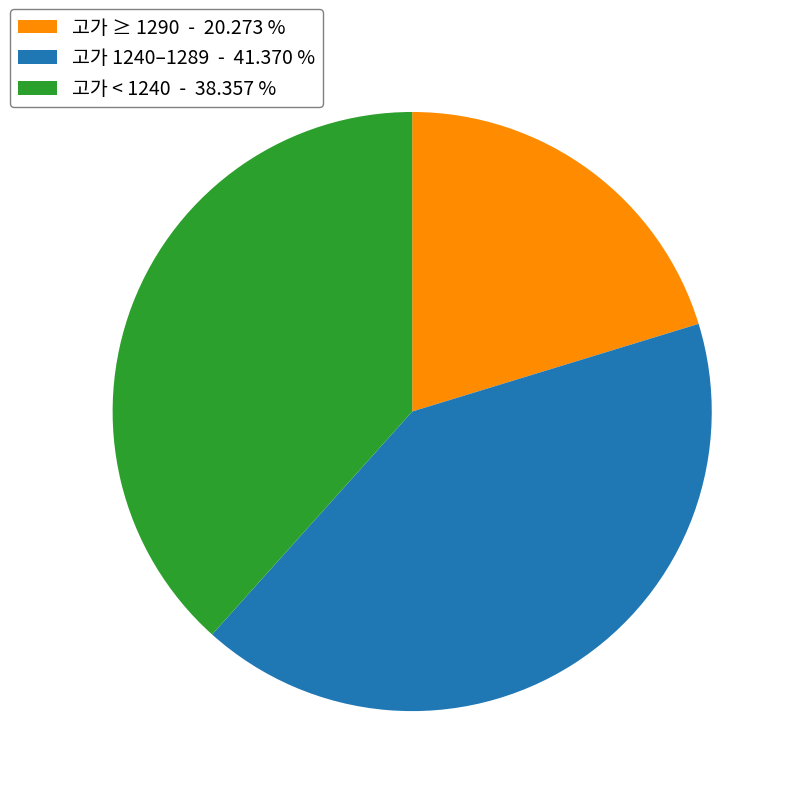

Is there any slice that represents more than half of the pie?

No